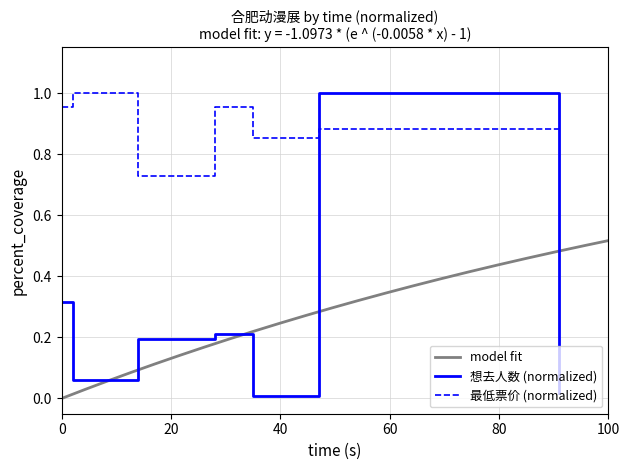

What is the difference between the maximum and second lowest values in the 最低票价 series?

0.1